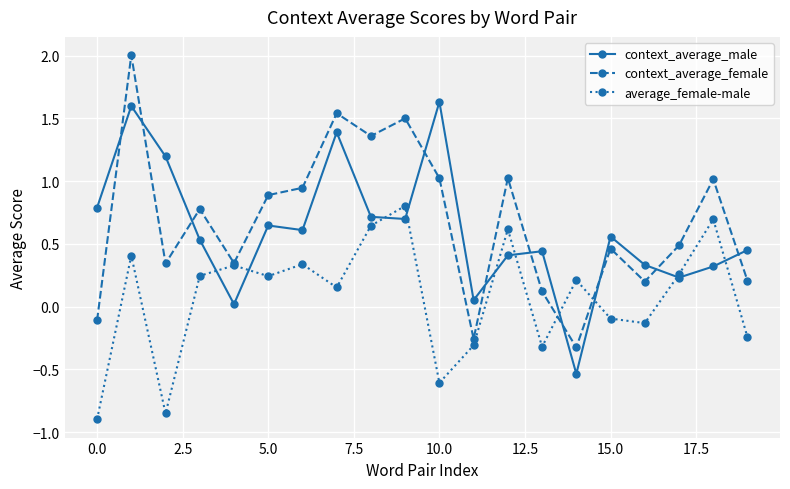

How many intersections are there between context_average_female and context_average_male?

10